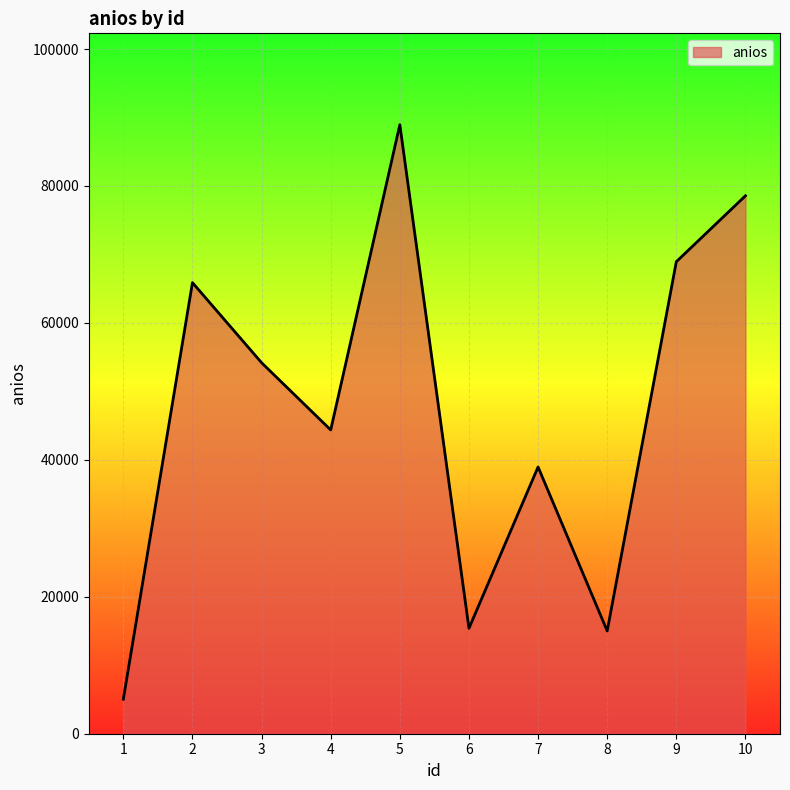

What is the greatest value displayed?

88952